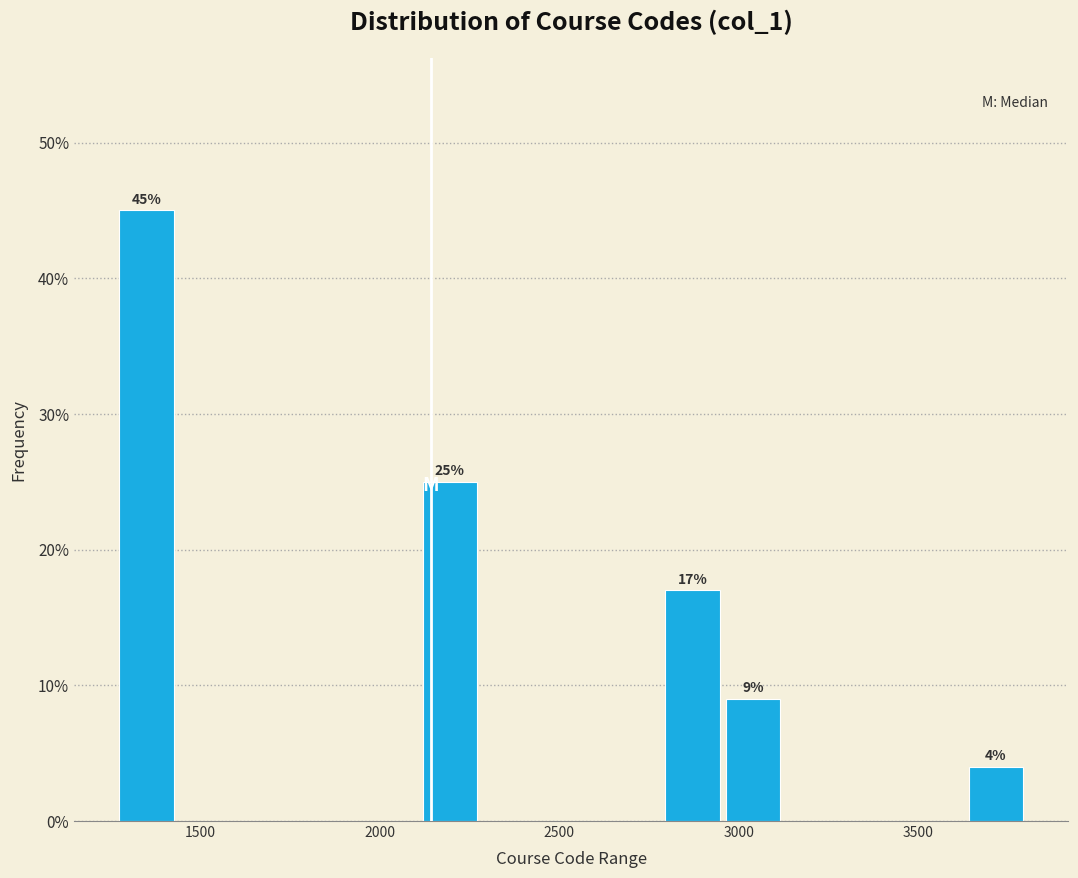

Around what value on the x-axis is the tallest bar? Give the approximate position of its centre, as read against the axis.

1350